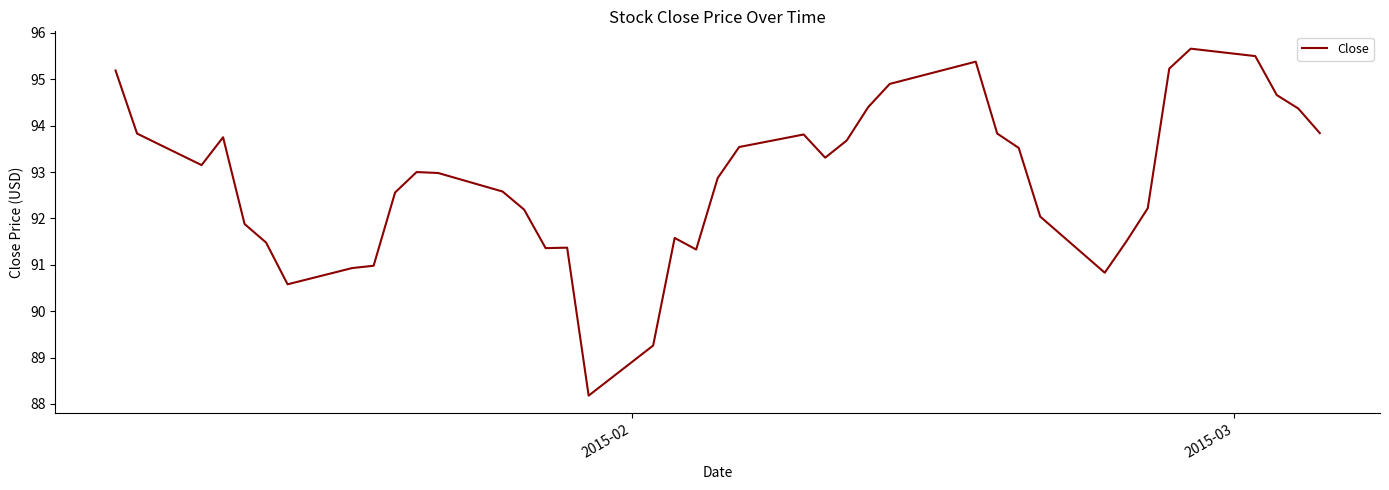

What is the difference between the maximum and minimum values?

7.5